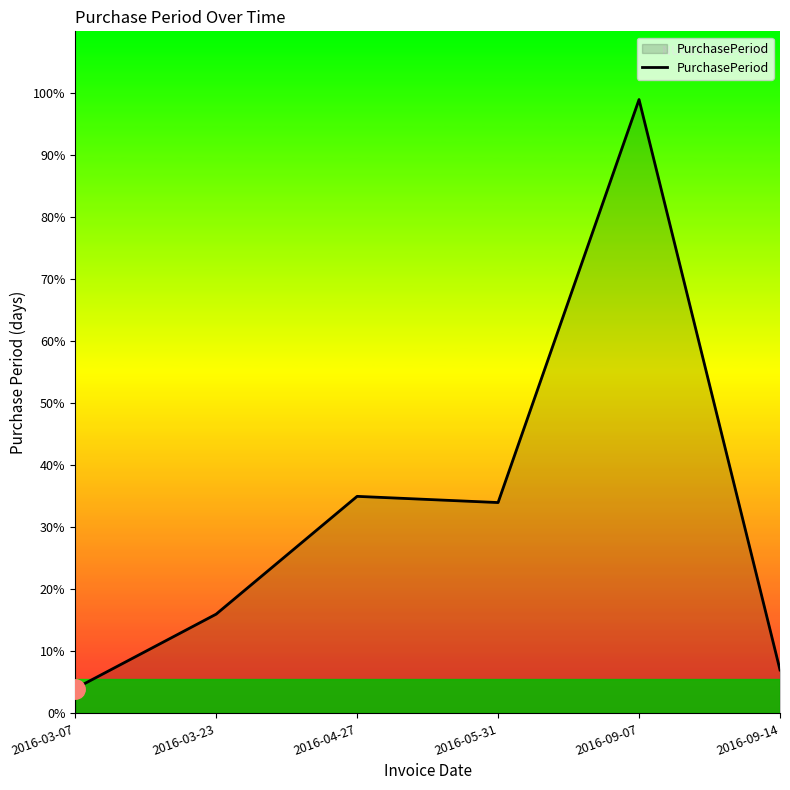

Is it true that the value at 2016-09-07 is 69?

False